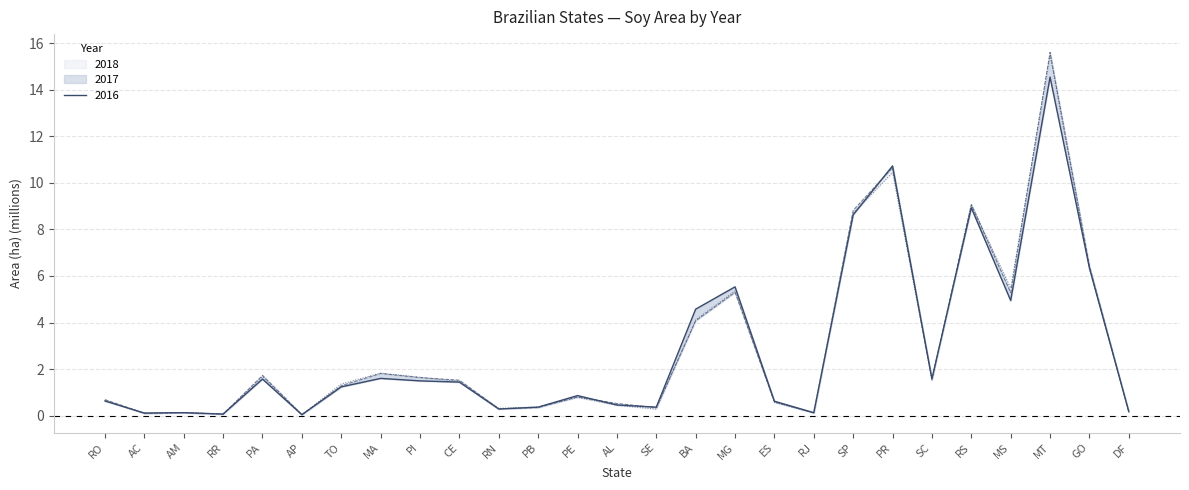

Where does the 2016 series first go above 1?

PA